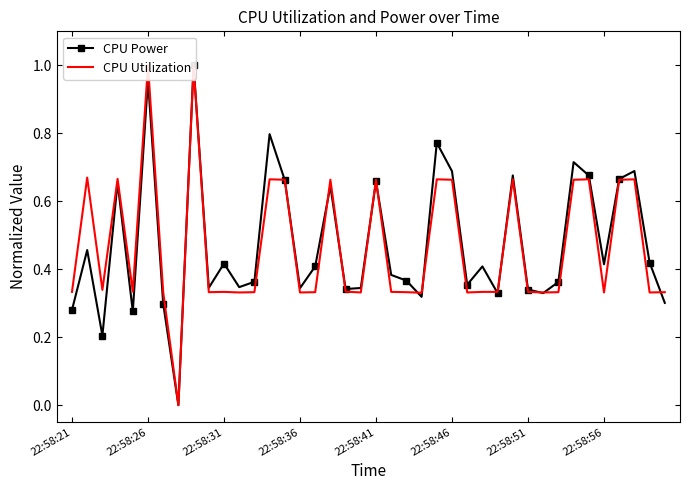

What is the sum of all CPU Power values?

19.0